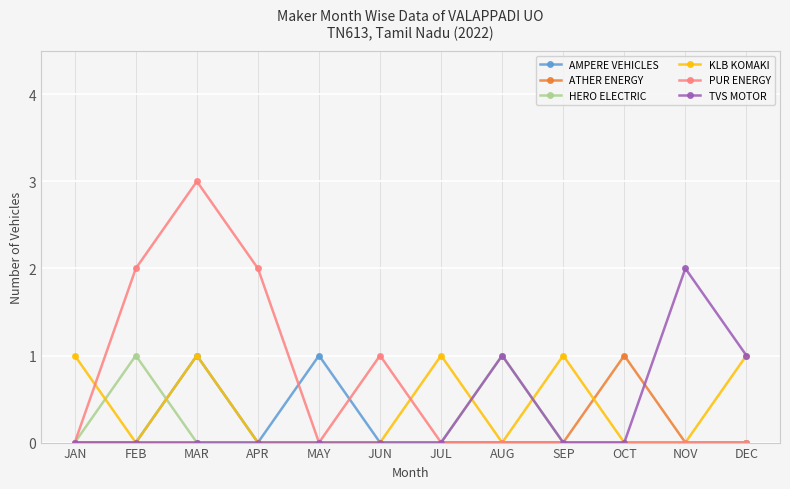

Between APR and OCT, which series saw the biggest shift?

PUR ENERGY